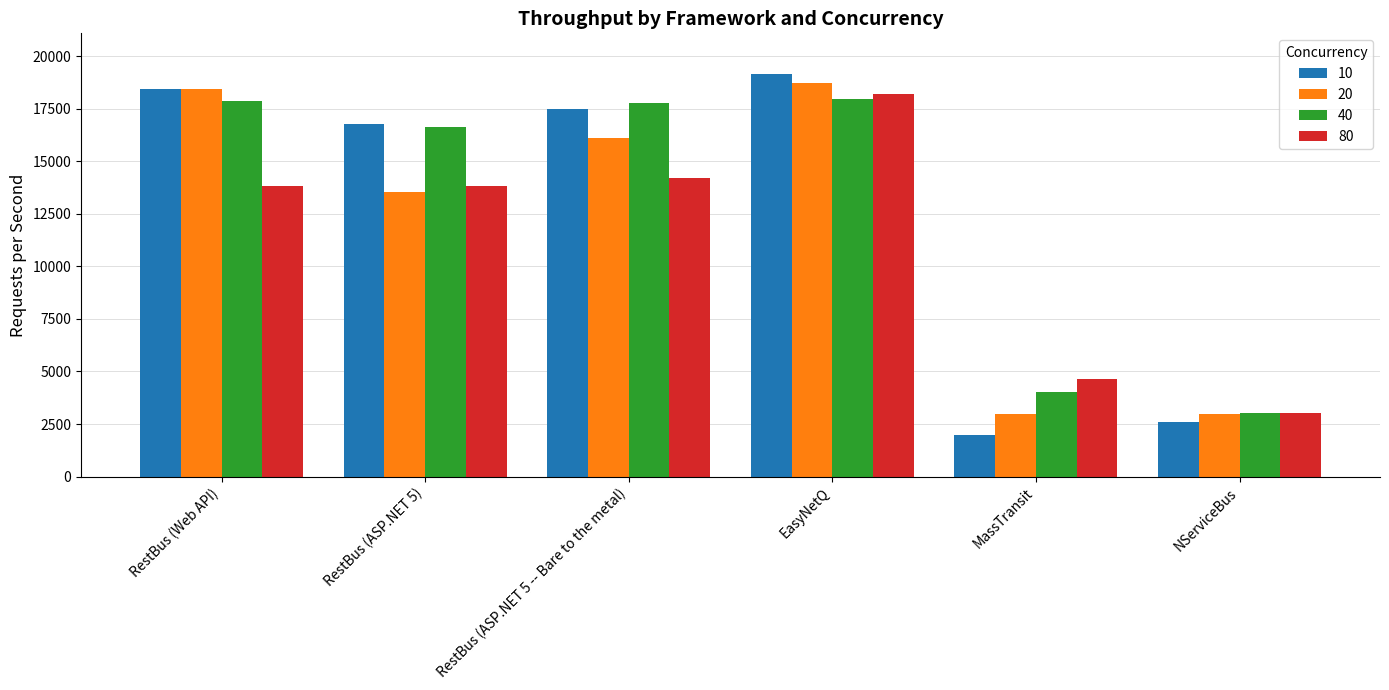

Is it true that 40 equals 6535.4 at MassTransit?

False